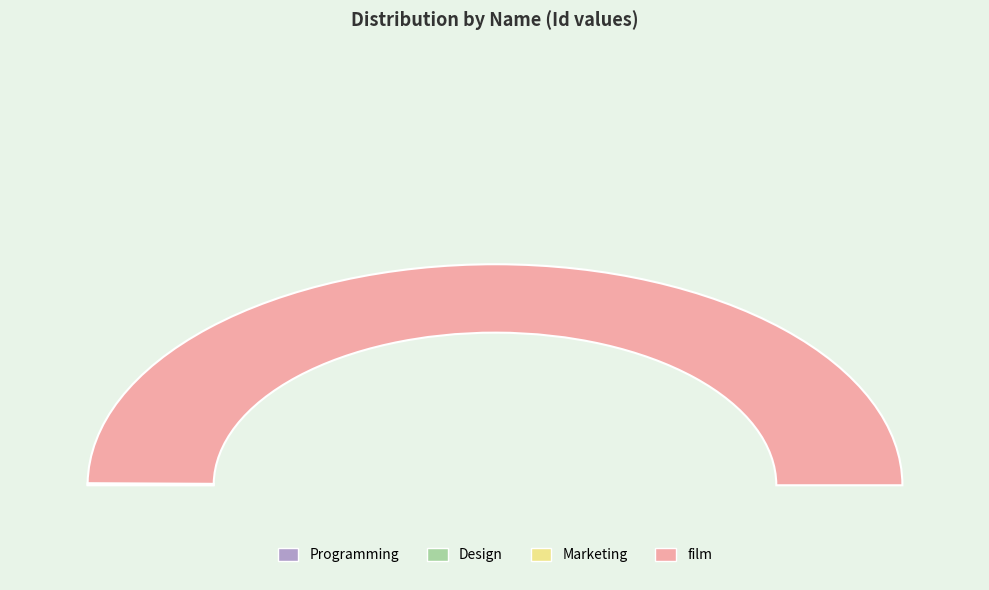

Does Programming account for over 50% of the chart?

No